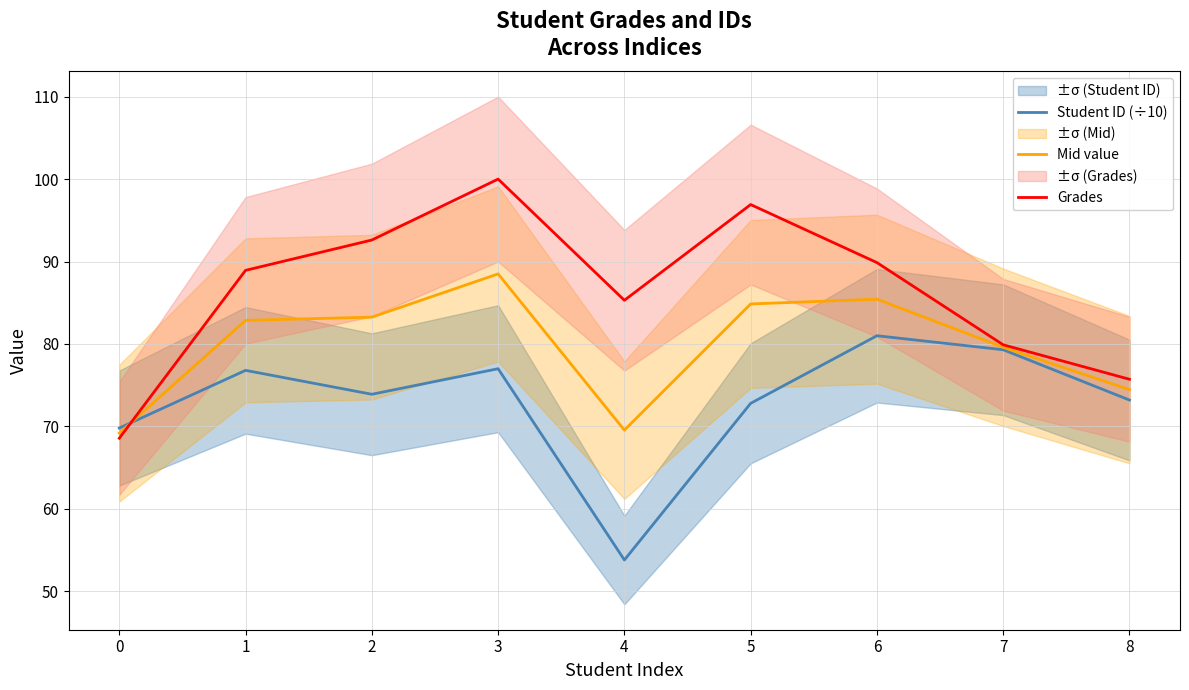

Where is the first local maximum for Student ID (÷10)?

1